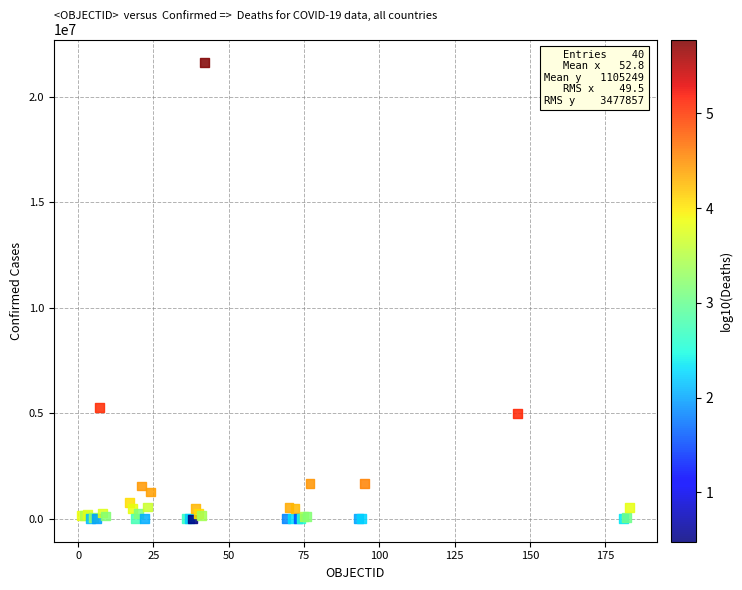

What Y value in the scatter plot is closest to 10815046?

5271361